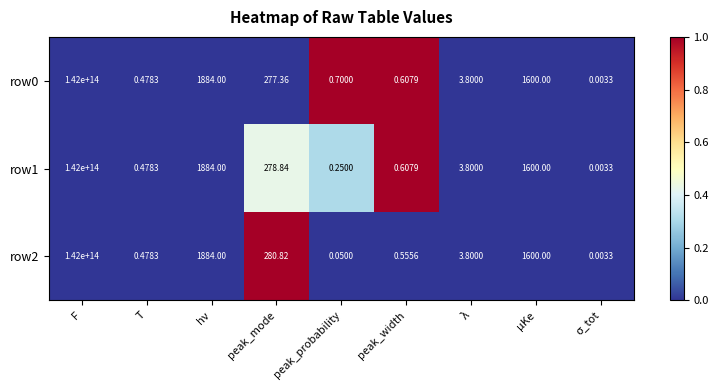

At which label is row1 closest to 71000000000000?

hν